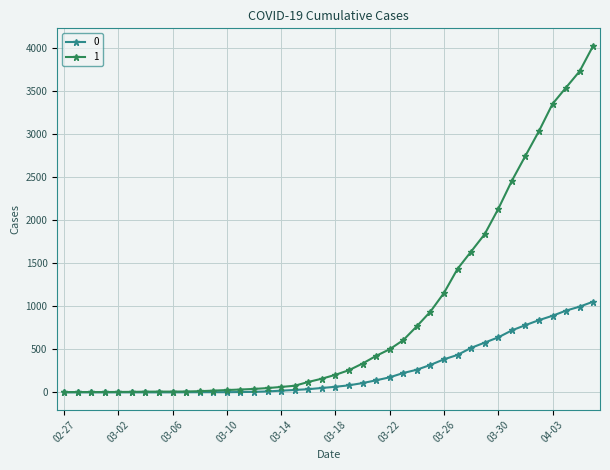

List the series in order of their overall mean, highest first.

1, 0